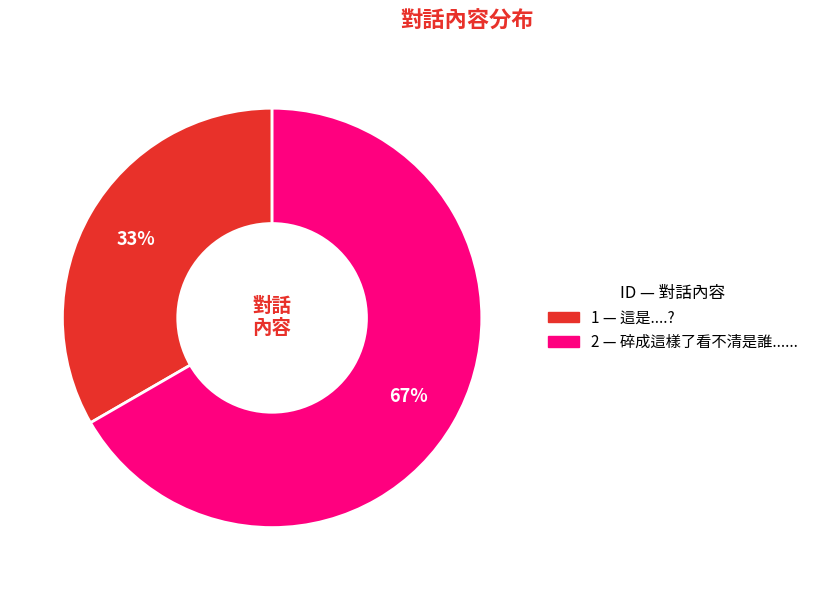

Is there any slice that represents more than half of the pie?

Yes